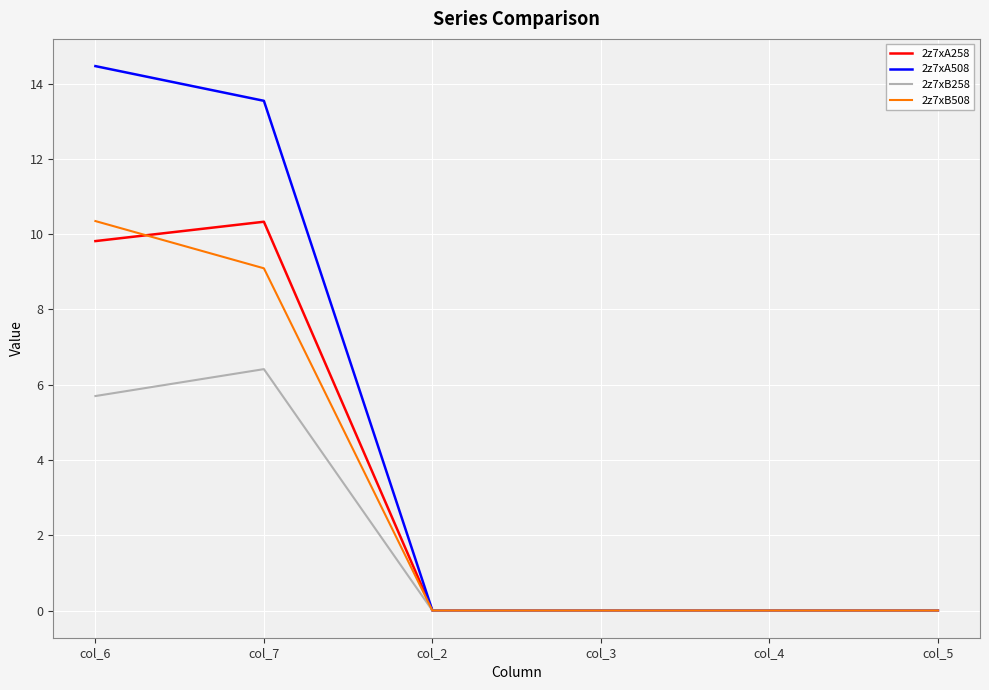

What position from the right is col_2?

4